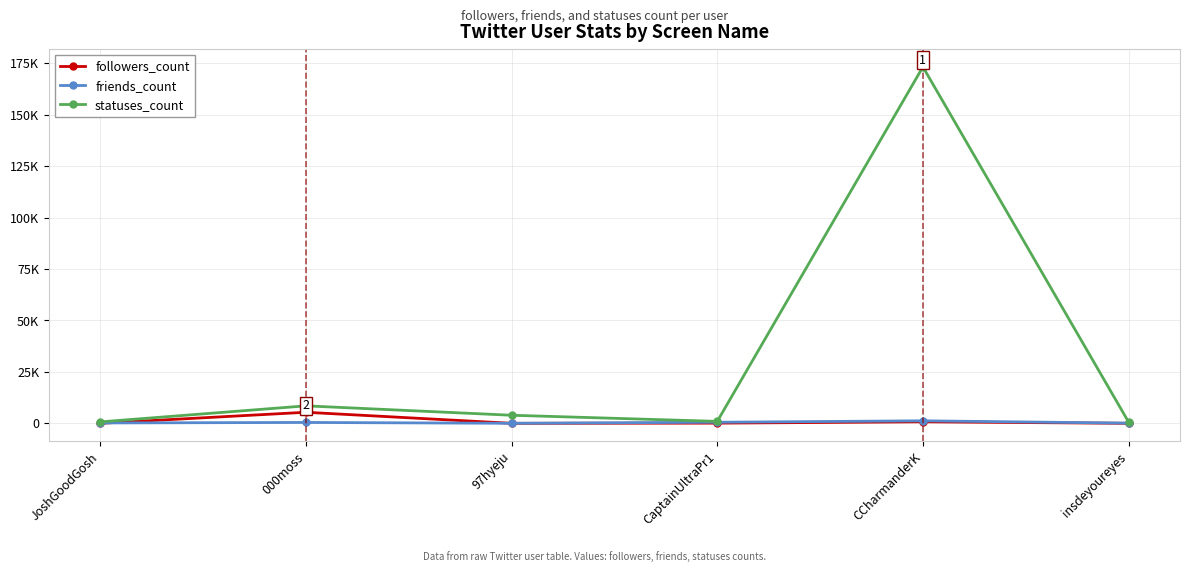

In followers_count, how many points are higher than both neighbors (excluding endpoints)?

2